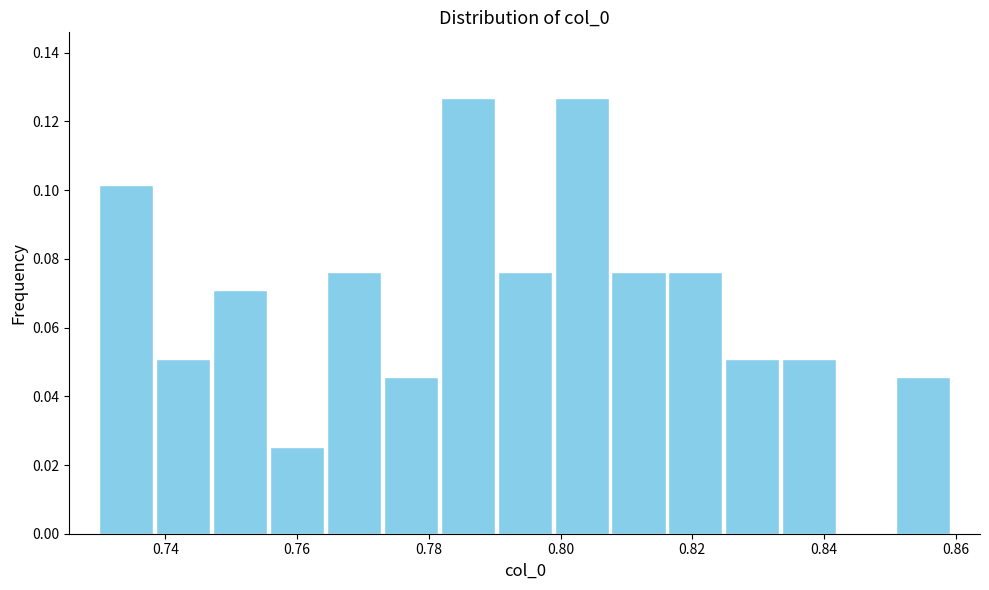

Reading left to right, transcribe this chart: for each bar, give the range it covers on the x-axis and its height. Neither the bar edges nor the heights are printed on the chart, so give them approximately, as read against the axes.

0.730 to 0.738: 0.102
0.738 to 0.748: 0.050
0.748 to 0.756: 0.072
0.756 to 0.764: 0.026
0.764 to 0.772: 0.076
0.772 to 0.782: 0.046
0.782 to 0.790: 0.126
0.790 to 0.798: 0.076
0.798 to 0.808: 0.126
0.808 to 0.816: 0.076
0.816 to 0.824: 0.076
0.824 to 0.834: 0.050
0.834 to 0.842: 0.050
0.842 to 0.850: 0
0.850 to 0.860: 0.046